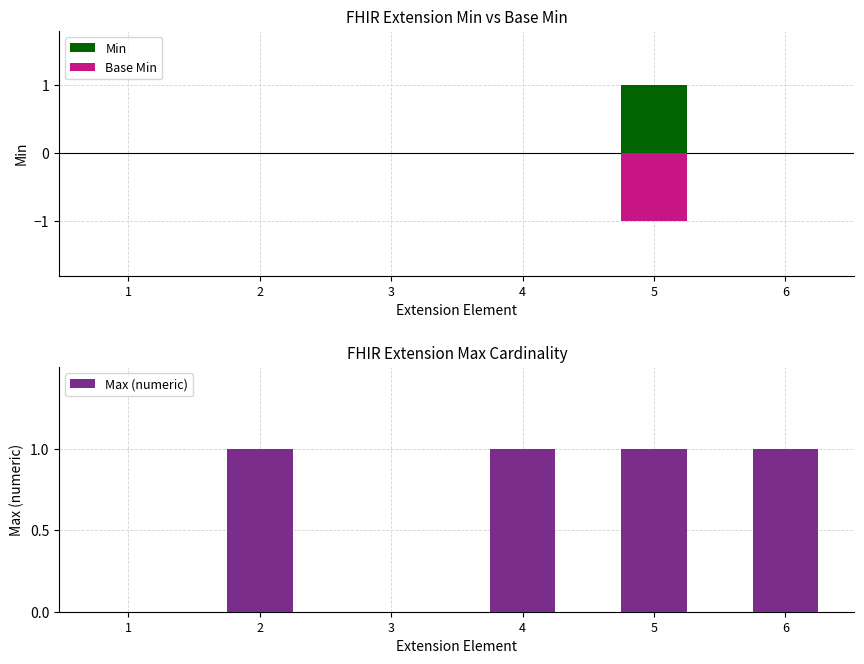

Reading left to right, list all the values displayed in this chart.

Min: 1=0	2=0	3=0	4=0	5=1	6=0
Base Min: 1=0	2=0	3=0	4=0	5=-1	6=0
Max (numeric): 1=0	2=1	3=0	4=1	5=1	6=1